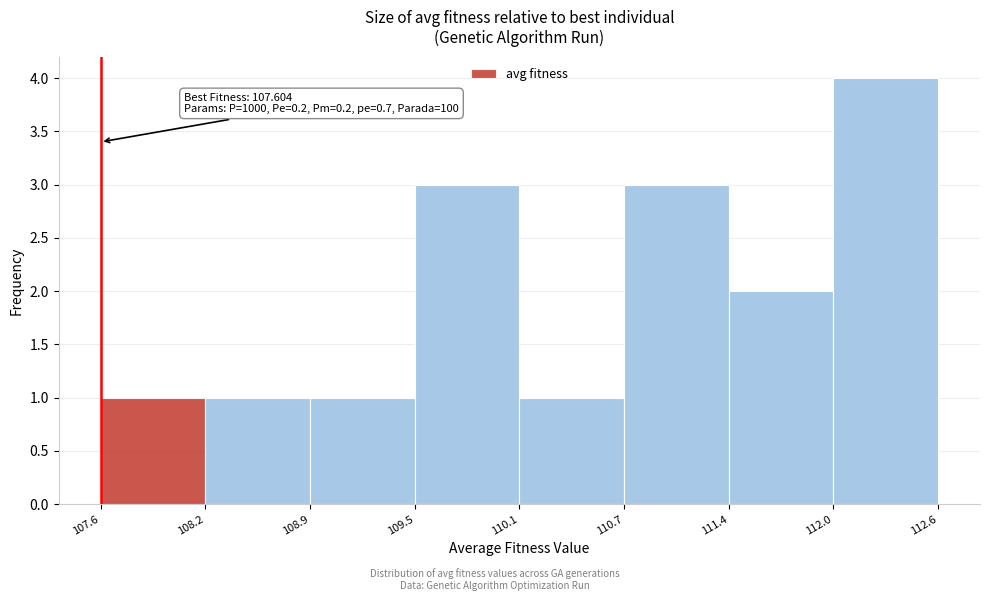

Over which range of the x-axis is the bar tallest?

112.0 to 112.6